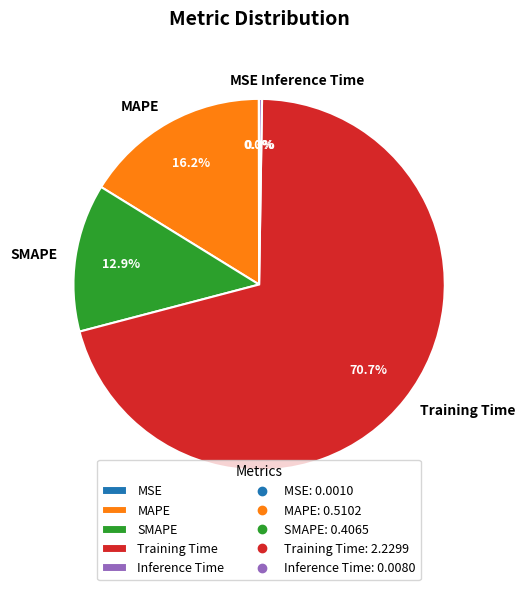

Which has a higher value, MAPE or SMAPE?

MAPE